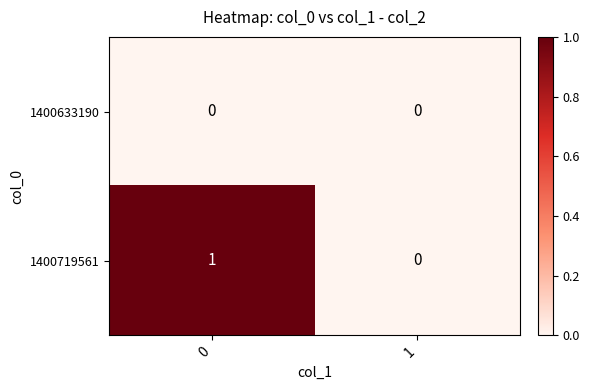

Reading left to right, extract all data points from this chart.

1400633190: 0	0
1400719561: 1	0